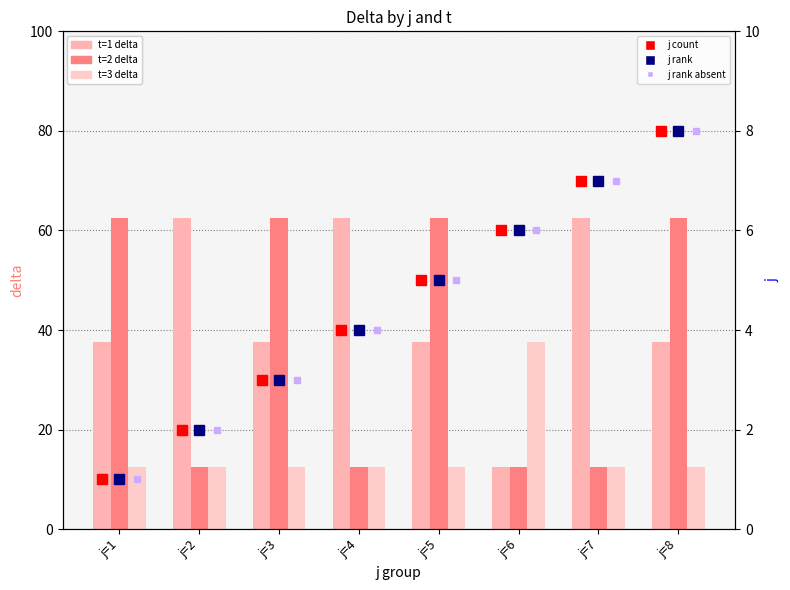

Which series has the largest total across all categories?

t=1 delta